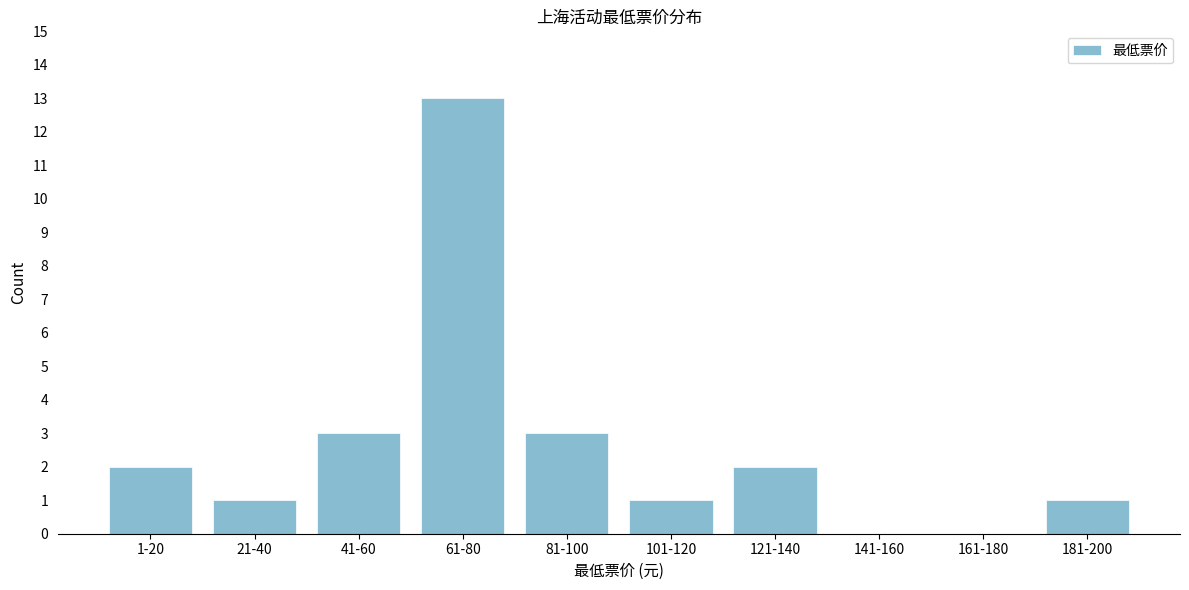

Reading left to right, transcribe all the data shown in this chart.

1-20=2	21-40=1	41-60=3	61-80=13	81-100=3	101-120=1	121-140=2	141-160=0	161-180=0	181-200=1